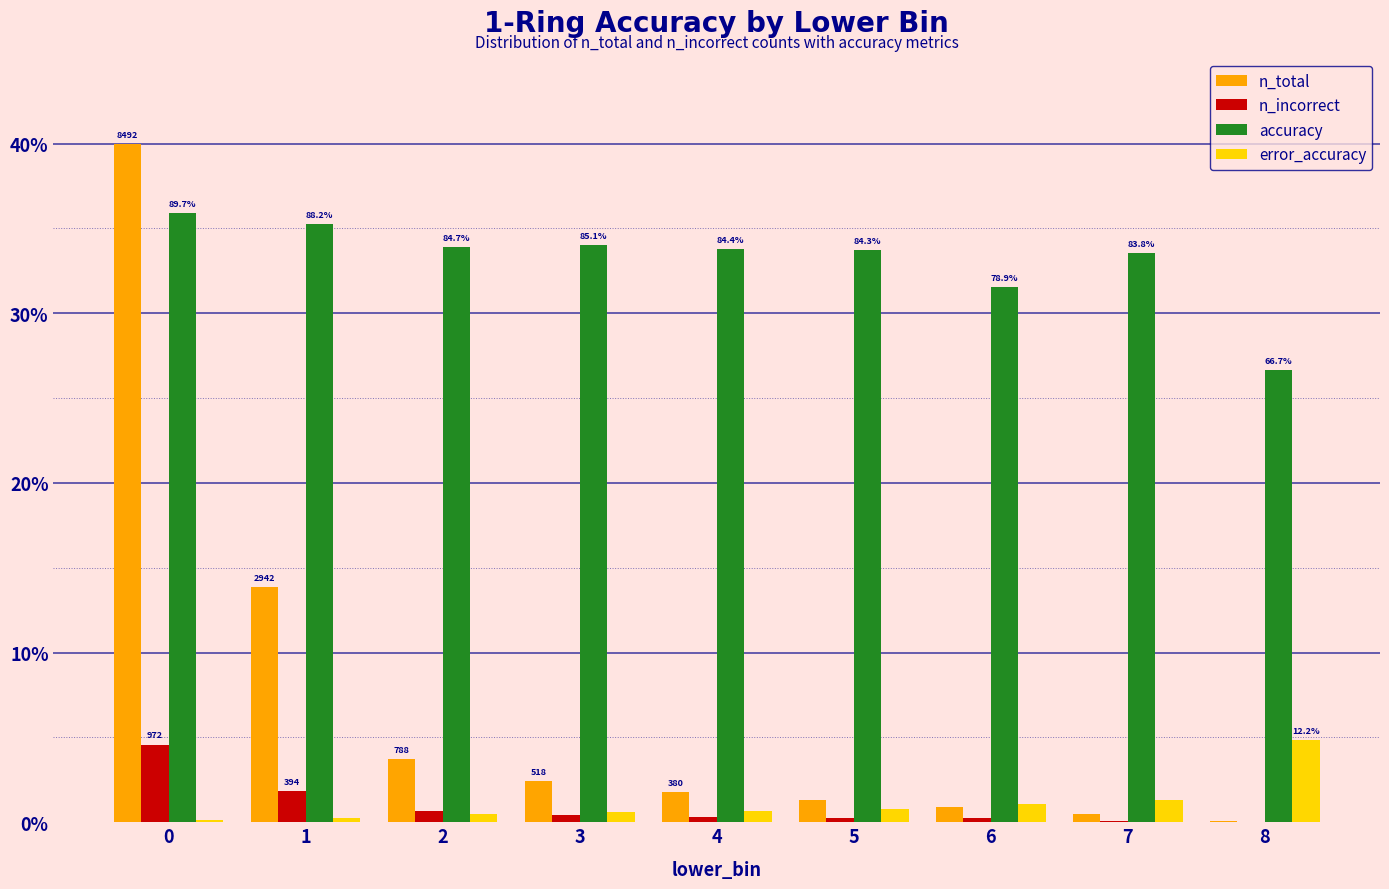

What is the highest value of the n_total series?

40.0